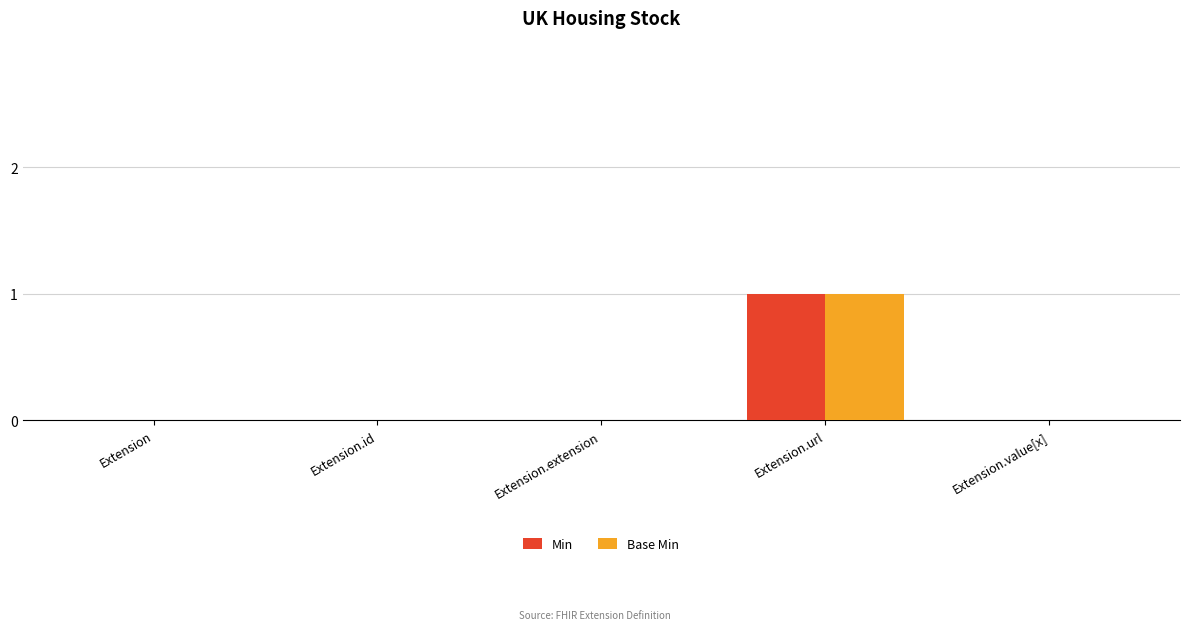

Count the number of categories in the chart.

5